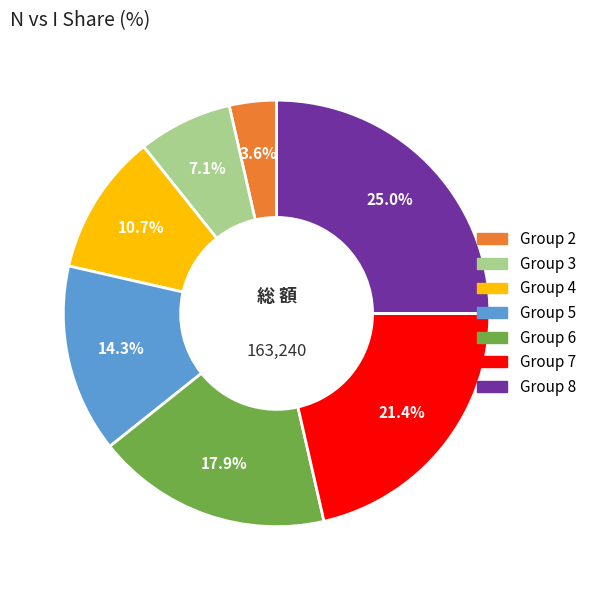

Is there a majority slice in this chart?

No